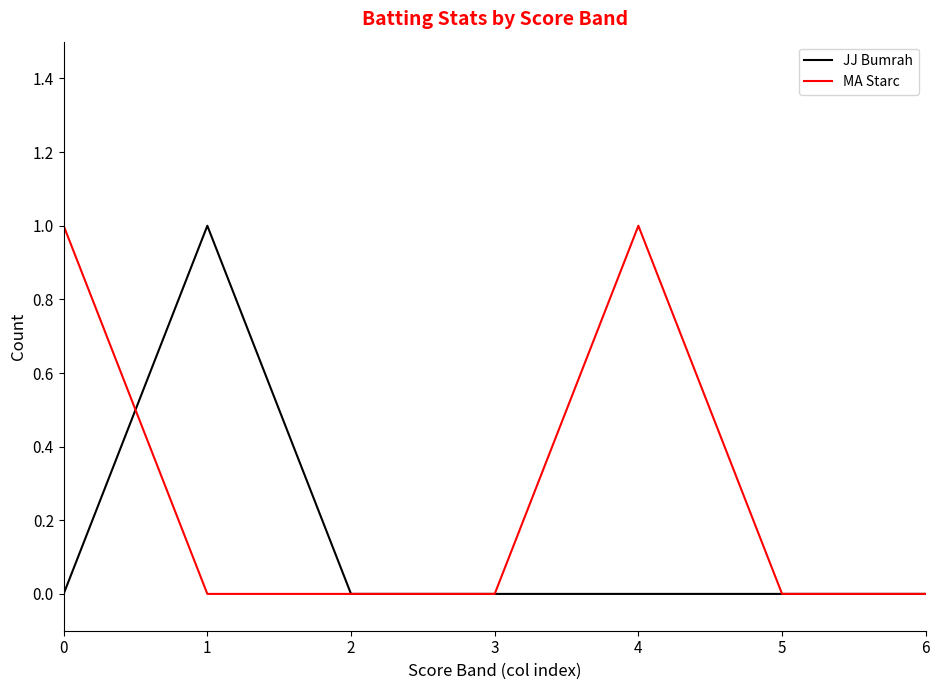

Count the MA Starc values in the range 0 to 1.

7